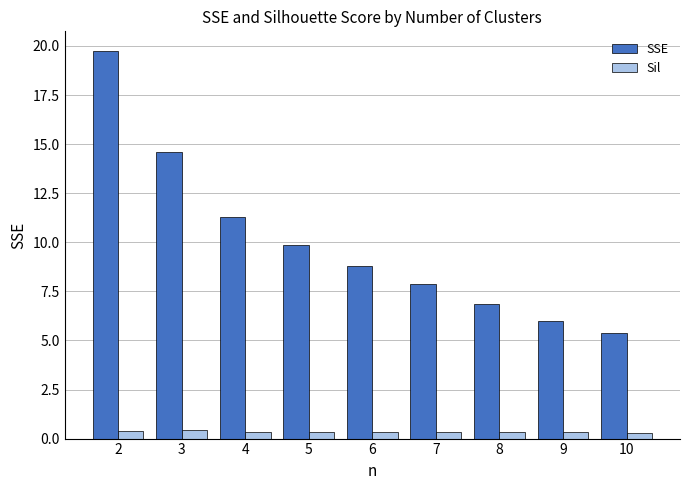

What is the sum of all SSE values?

90.4